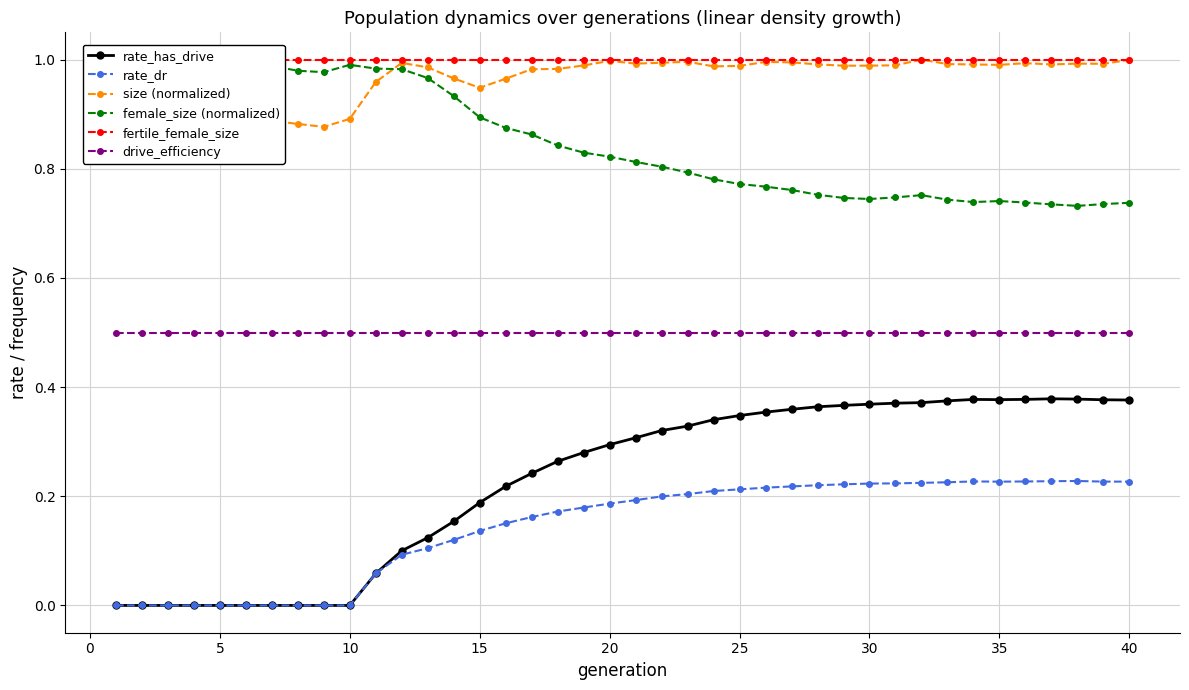

What is the value of the drive_efficiency point at the 13th from the left?

0.5